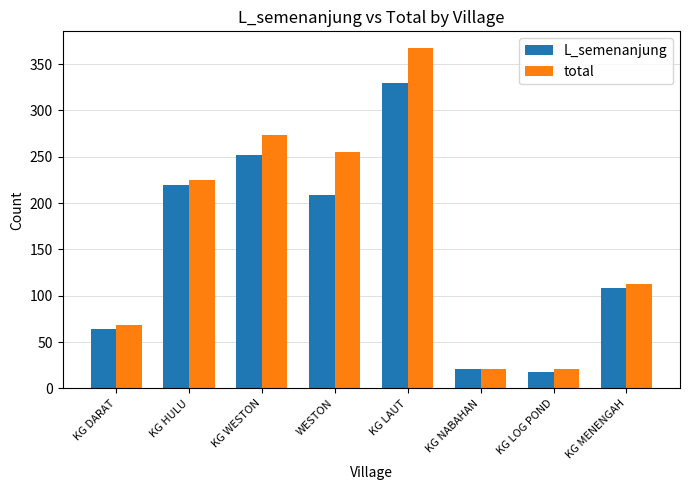

What is the label of the 3rd bar from the left?

KG WESTON